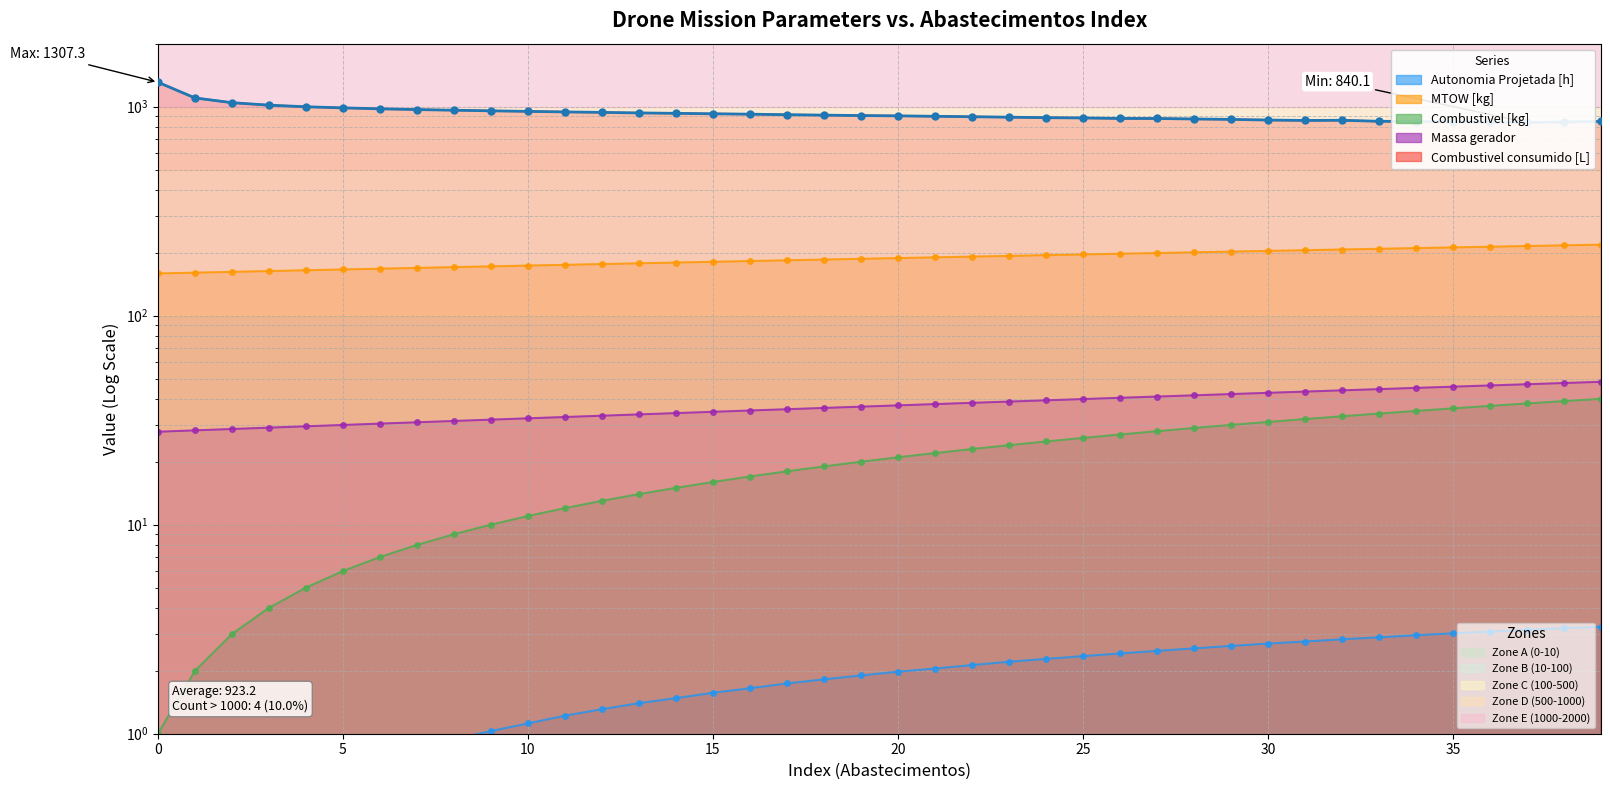

Rank the series by their maximum value, from lowest to highest.

Autonomia Projetada [h], Combustivel [kg], Massa gerador, MTOW [kg], Combustivel consumido [L]